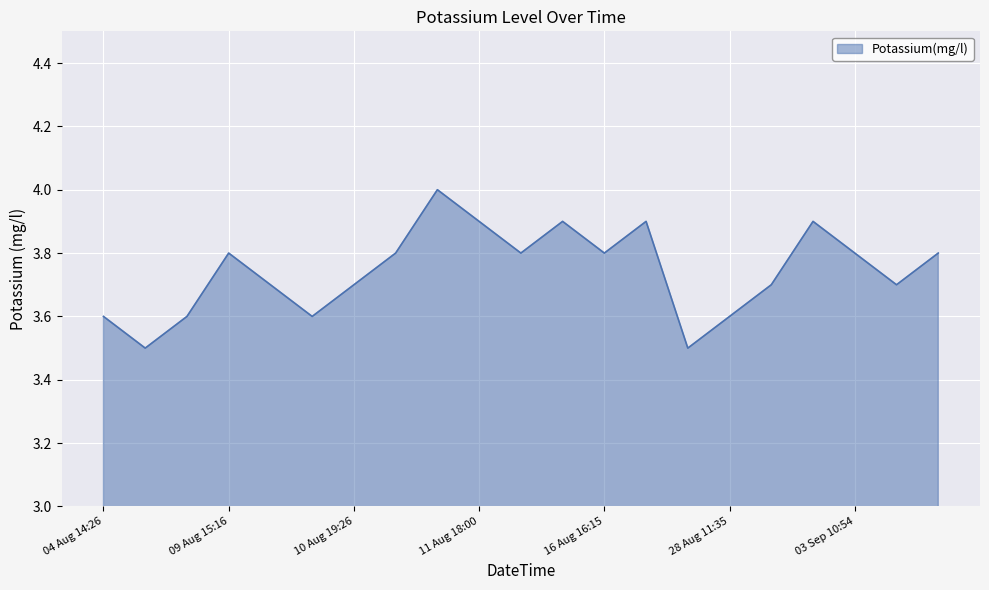

What is the greatest value displayed?

4.0